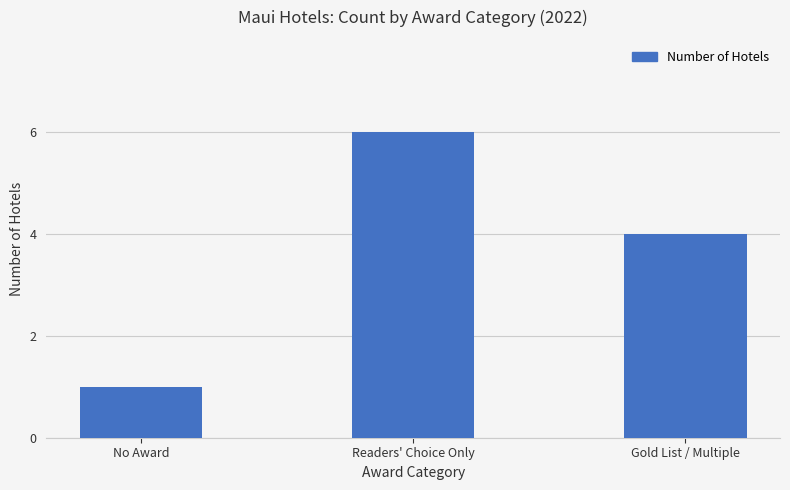

Rank the categories by value from lowest to highest.

No Award, Gold List / Multiple, Readers' Choice Only